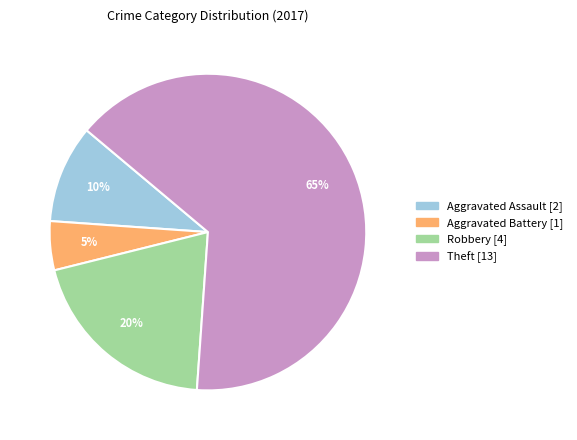

Is there a majority slice in this chart?

Yes